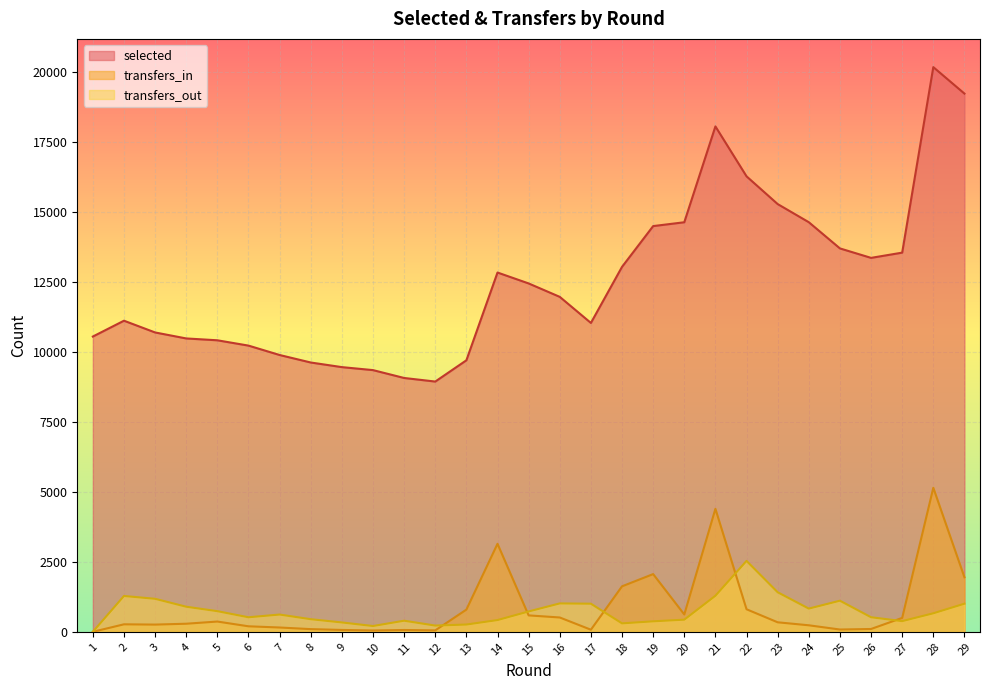

True or false: transfers_in has more than 2 points higher than both neighbors.

True